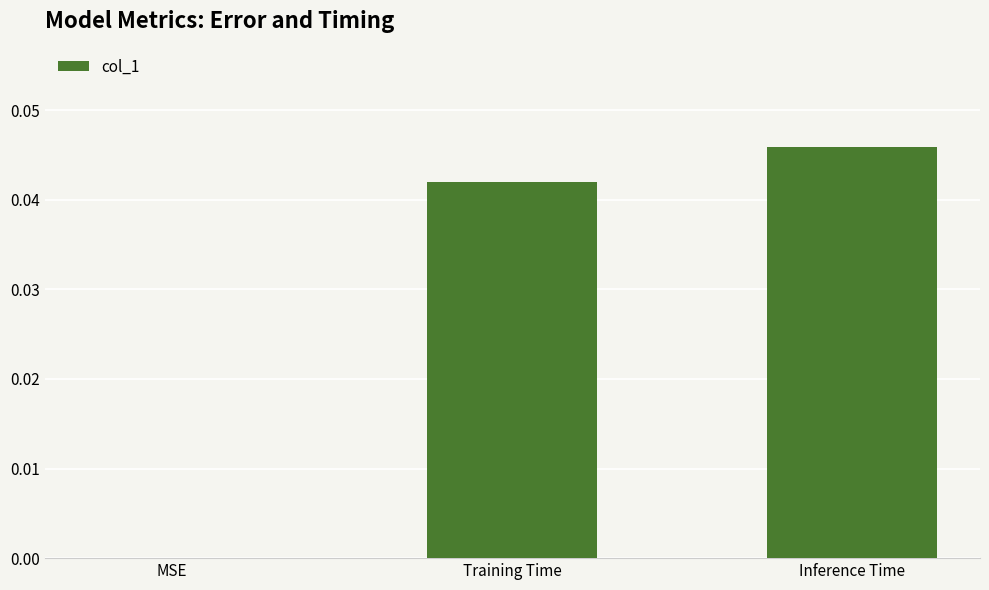

Which category has the highest value across all series?

Inference Time